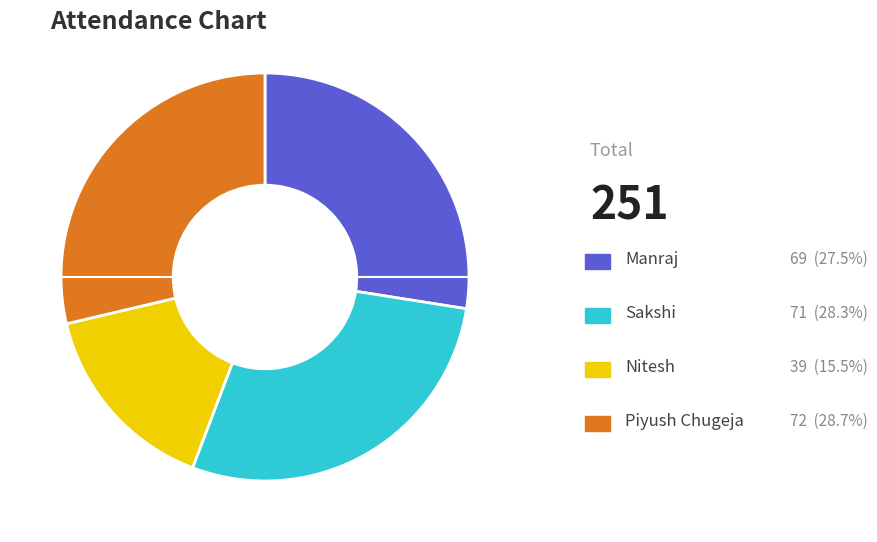

How many slices are in this pie chart?

4